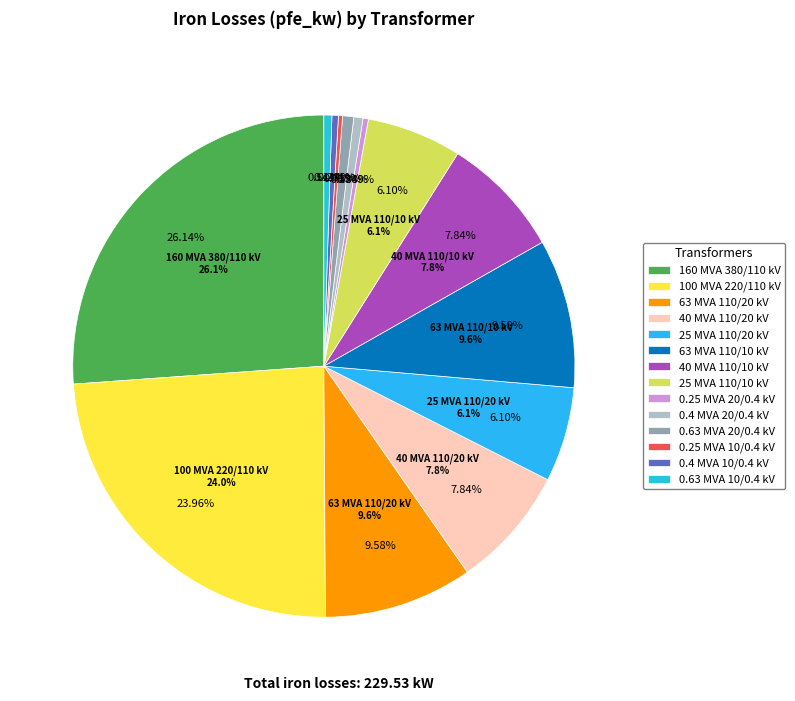

Is it true that 0.4 MVA 10/0.4 kV is 0% of the pie?

True